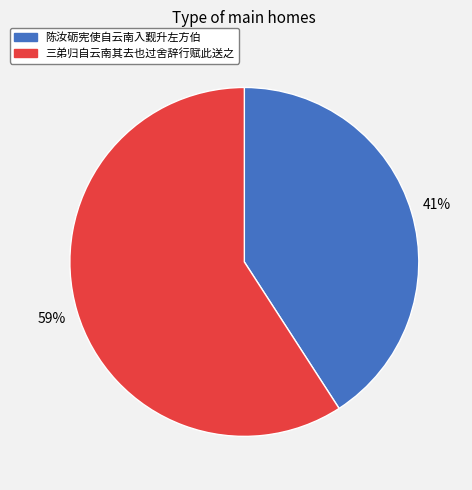

What is the ratio of the value at 三弟归自云南其去也过舍辞行赋此送之 to the value at 陈汝砺宪使自云南入觐升左方伯?

1.4